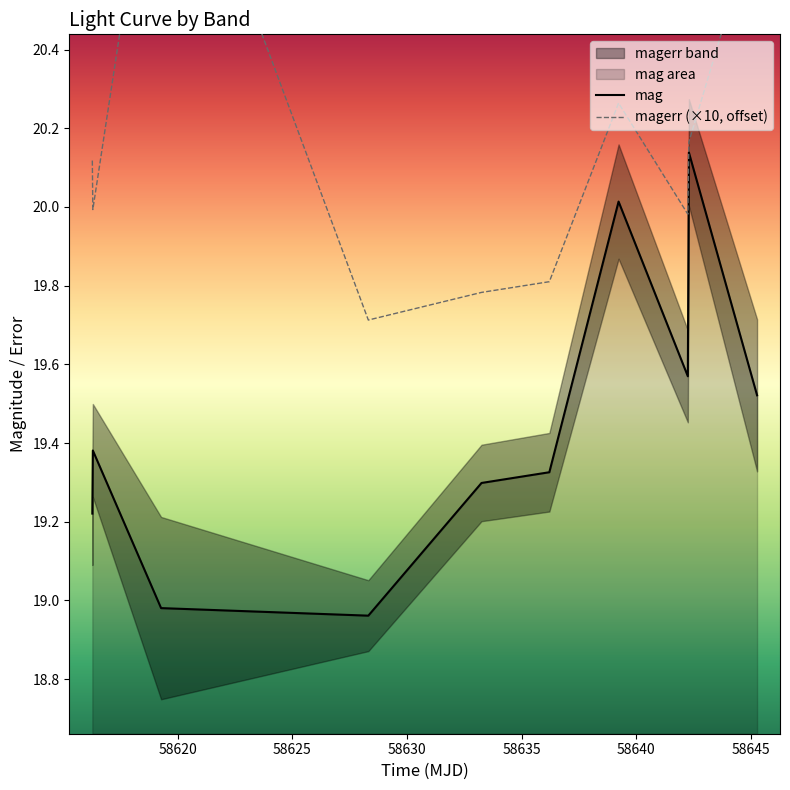

Where is the first local maximum for magerr?

58619.27134260023